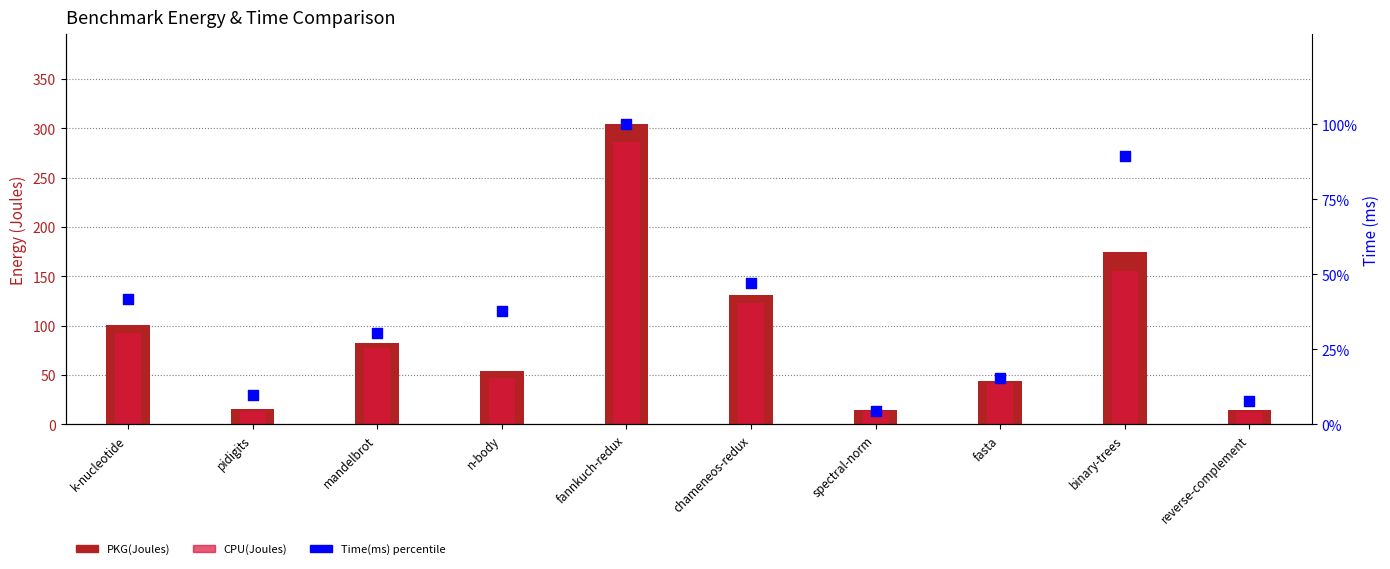

What are all the series names shown in the legend?

PKG(Joules), CPU(Joules), Time(ms) percentile